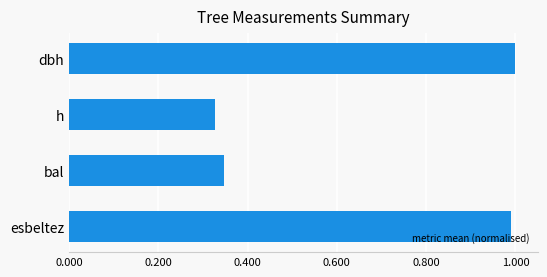

The value at esbeltez is 0.2. True or false?

False